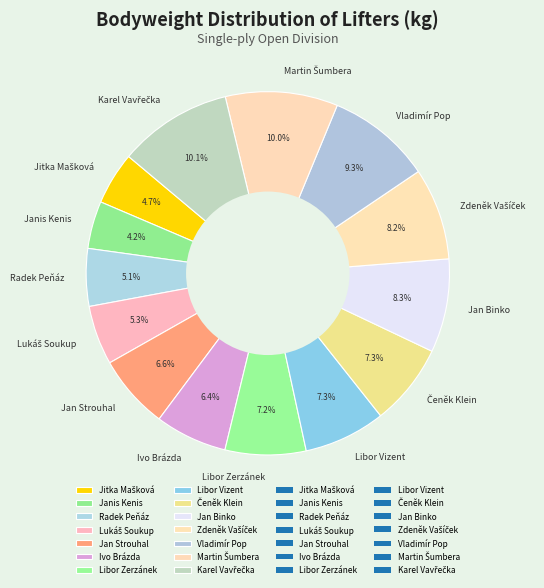

How much of the chart is everything except Radek Peňáz?

94.9%